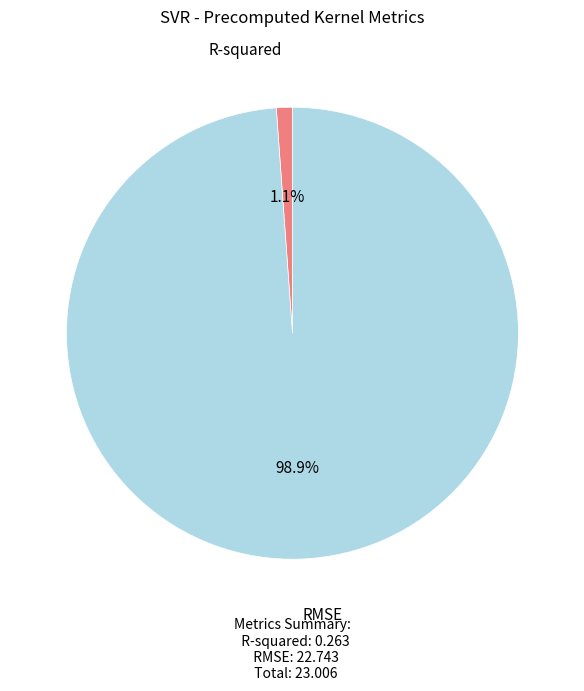

What percentage is the RMSE slice, to the nearest percent?

99%